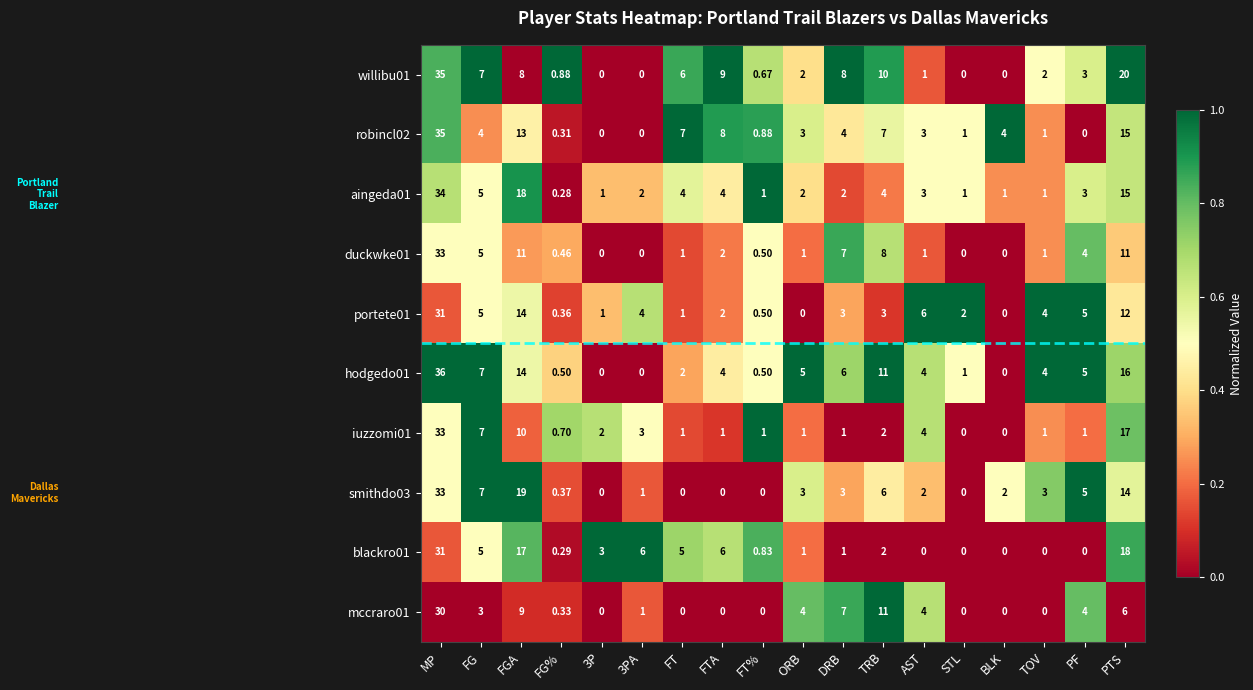

Where is portete01 nearest to the value 15?

FGA